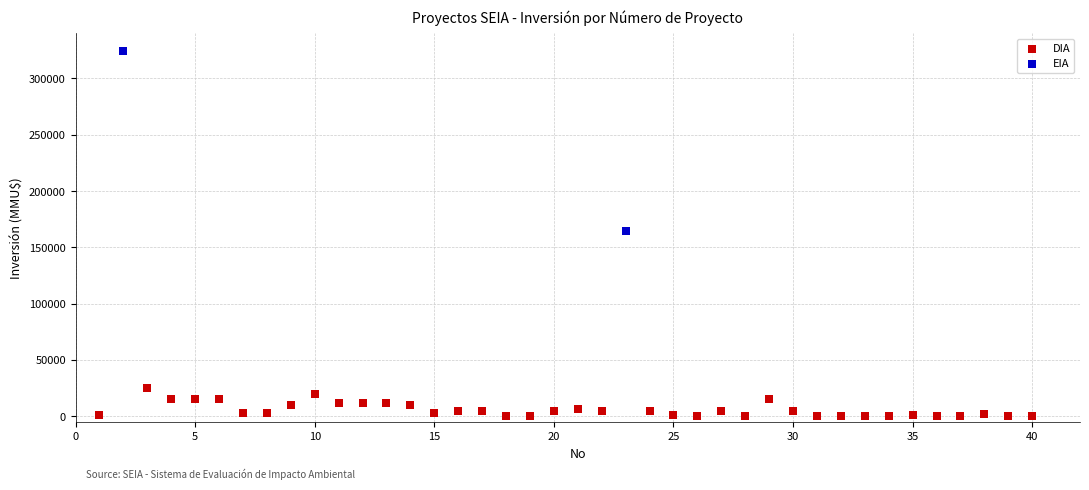

What are all the series names shown in the legend?

DIA, EIA